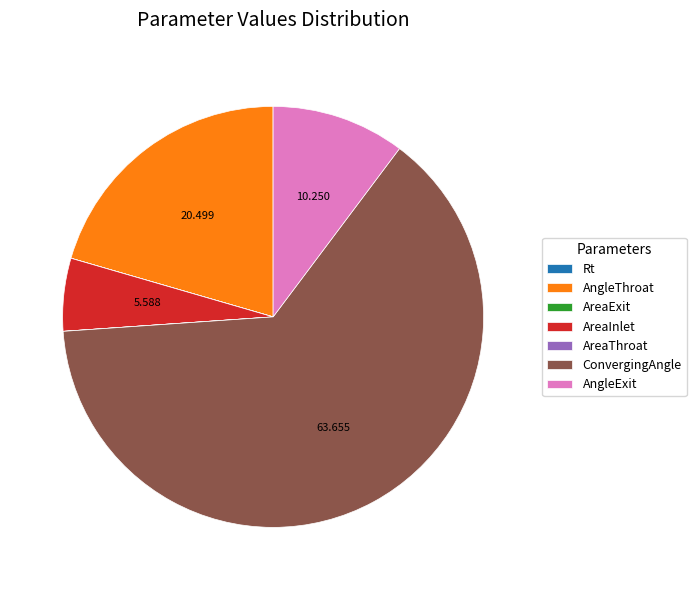

Does ConvergingAngle represent more than half of the total?

Yes